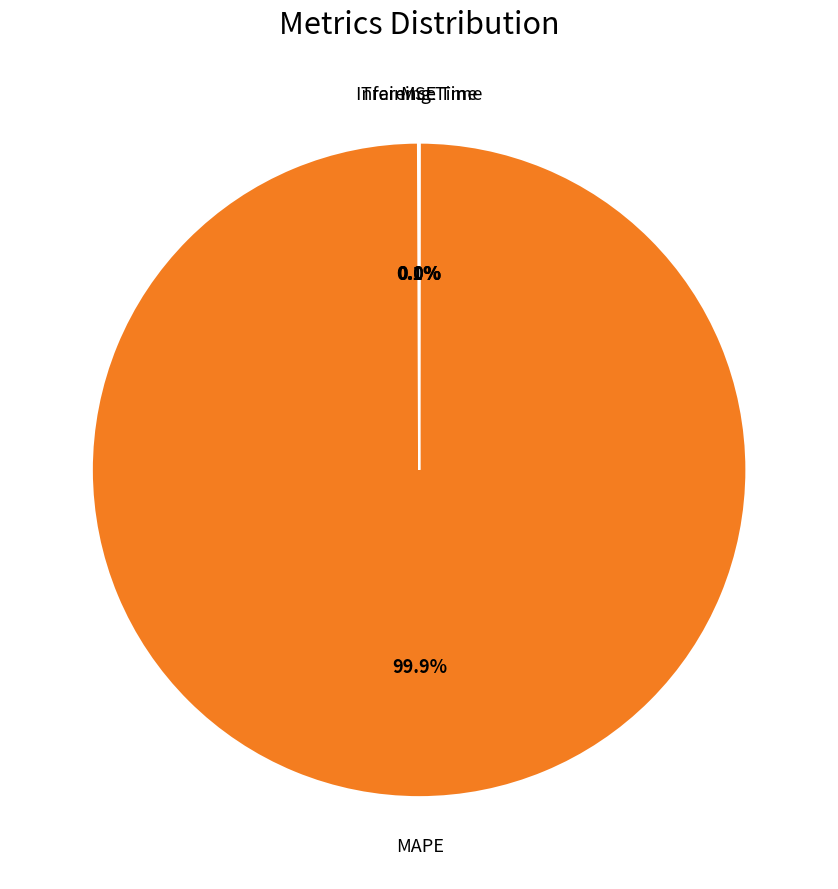

Is there any slice that represents more than half of the pie?

Yes